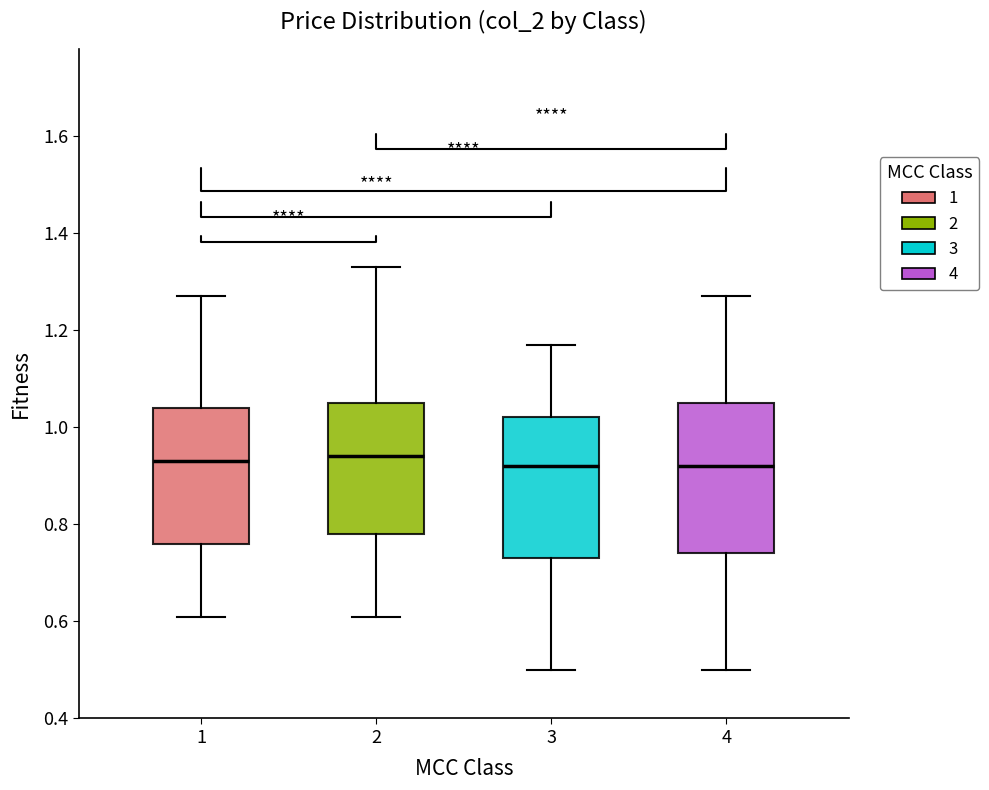

Reading left to right, transcribe this box plot: for each box, give where its median line is, the range the box spans, and where its two whiskers end, as read against the y-axis. The values are not printed on the chart, so give them approximately, as read against the axis.

1: median 0.94, box 0.76 to 1.04, whiskers 0.62 to 1.28
2: median 0.94, box 0.78 to 1.06, whiskers 0.62 to 1.34
3: median 0.92, box 0.74 to 1.02, whiskers 0.50 to 1.18
4: median 0.92, box 0.74 to 1.06, whiskers 0.50 to 1.28